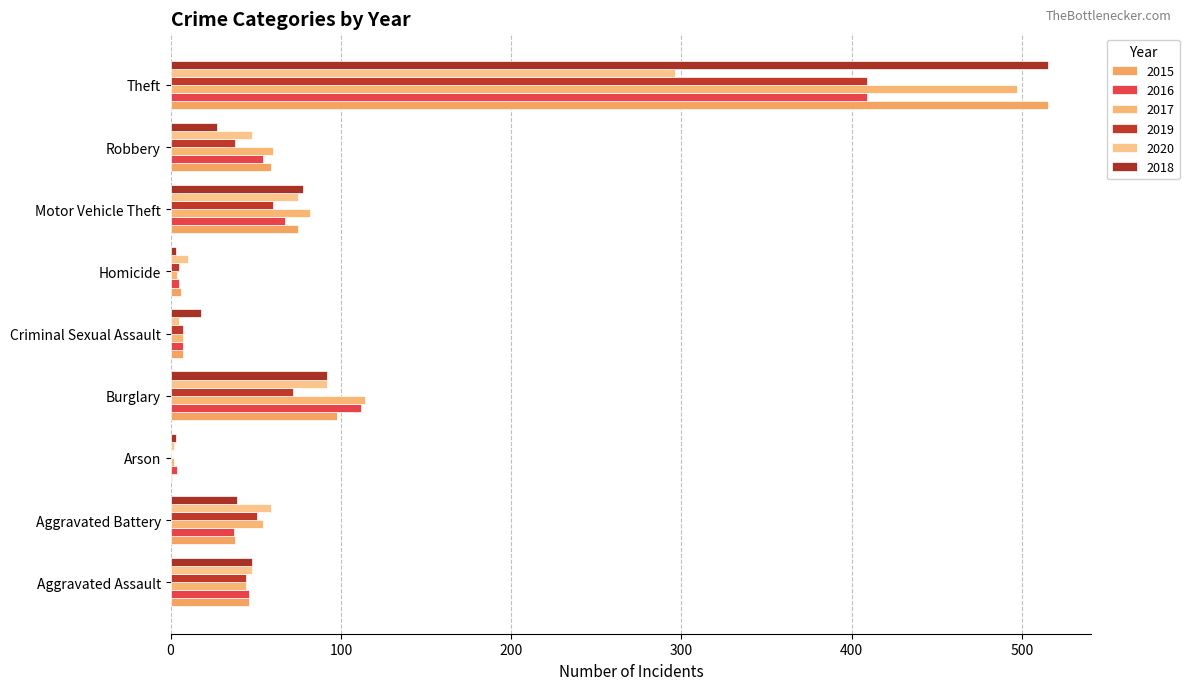

What is the value of the 2017 bar at the 1st from the left?

44